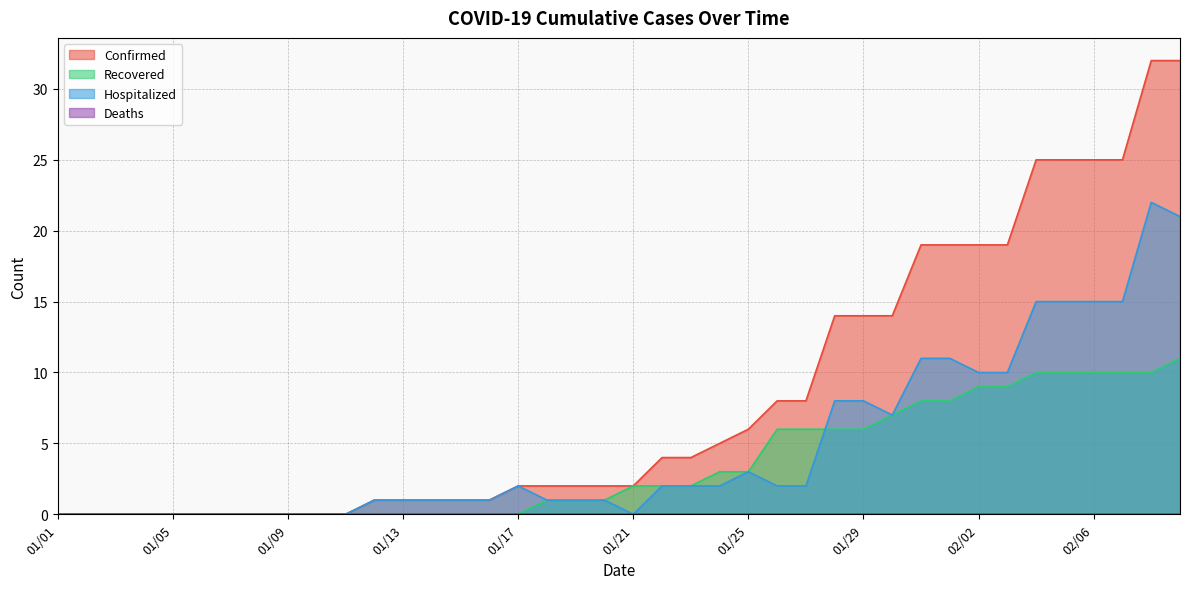

True or false: Confirmed has more than 1 interior local peaks.

False